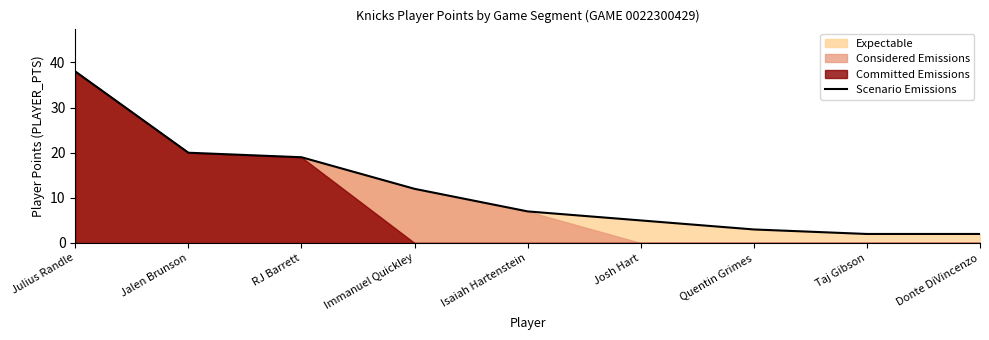

What is the smallest value displayed?

2